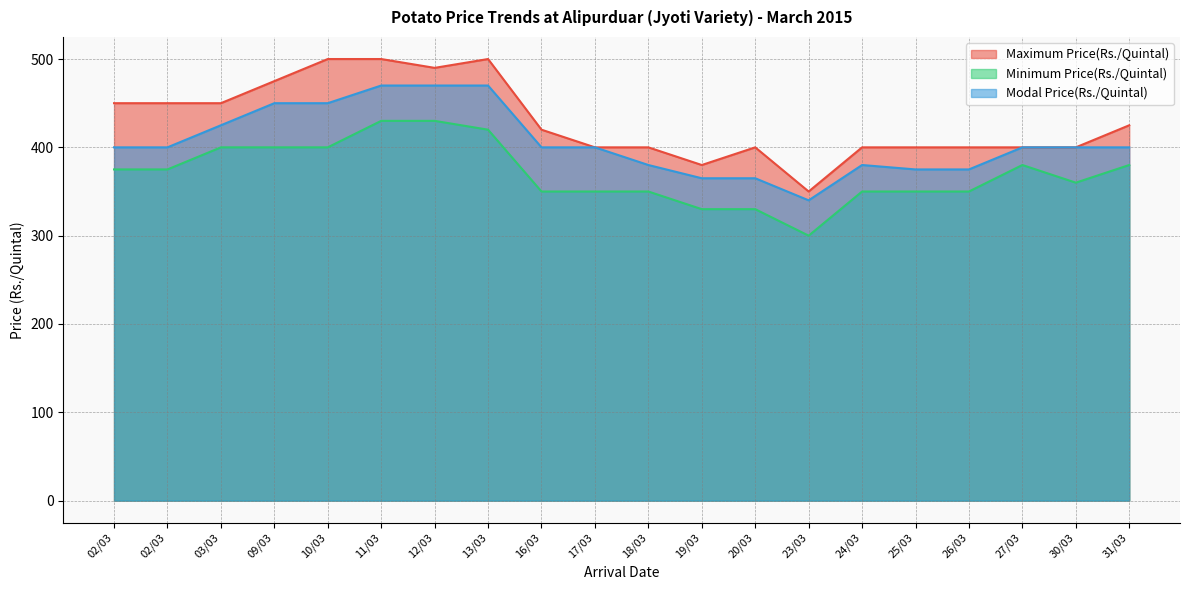

Reading right to left, extract all data points from this chart.

Maximum Price(Rs./Quintal): 31/03=425	30/03=400	27/03=400	26/03=400	25/03=400	24/03=400	23/03=350	20/03=400	19/03=380	18/03=400	17/03=400	16/03=420	13/03=500	12/03=490	11/03=500	10/03=500	09/03=475	03/03=450	02/03=450	02/03=450
Minimum Price(Rs./Quintal): 31/03=380	30/03=360	27/03=380	26/03=350	25/03=350	24/03=350	23/03=300	20/03=330	19/03=330	18/03=350	17/03=350	16/03=350	13/03=420	12/03=430	11/03=430	10/03=400	09/03=400	03/03=400	02/03=375	02/03=375
Modal Price(Rs./Quintal): 31/03=400	30/03=400	27/03=400	26/03=375	25/03=375	24/03=380	23/03=340	20/03=365	19/03=365	18/03=380	17/03=400	16/03=400	13/03=470	12/03=470	11/03=470	10/03=450	09/03=450	03/03=425	02/03=400	02/03=400